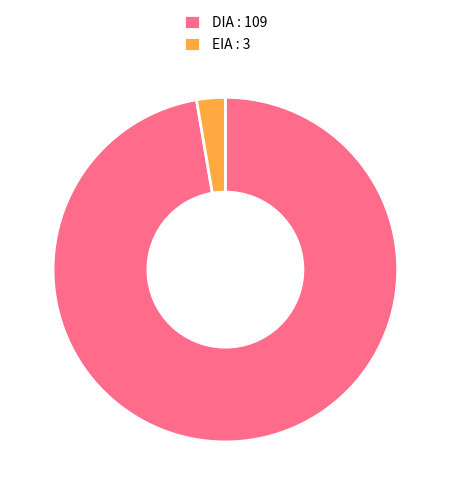

True or false: DIA accounts for 97% of the total.

True